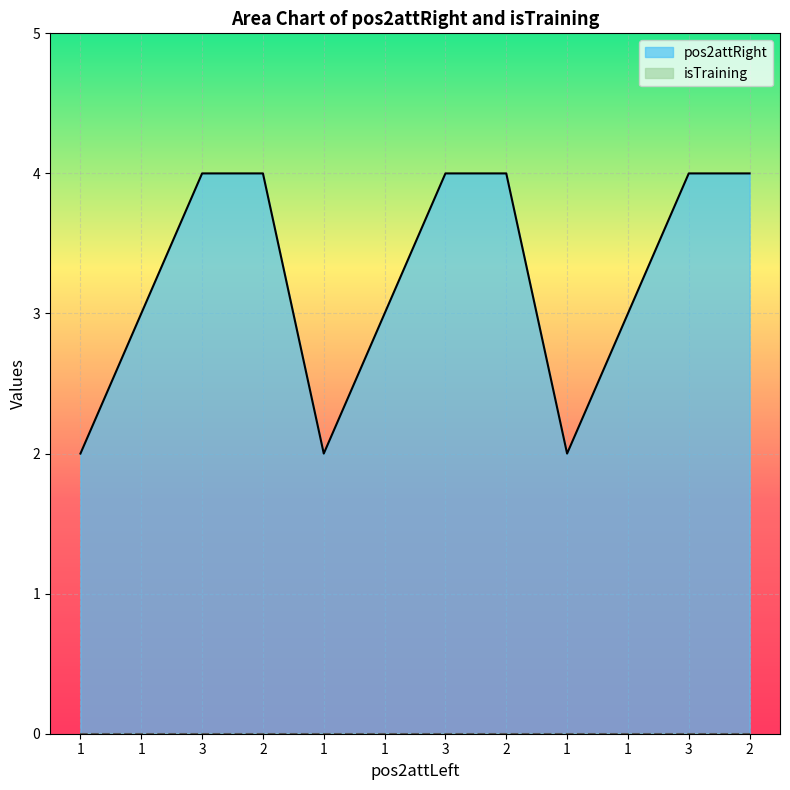

What is the difference between the values at 1 and 1?

1